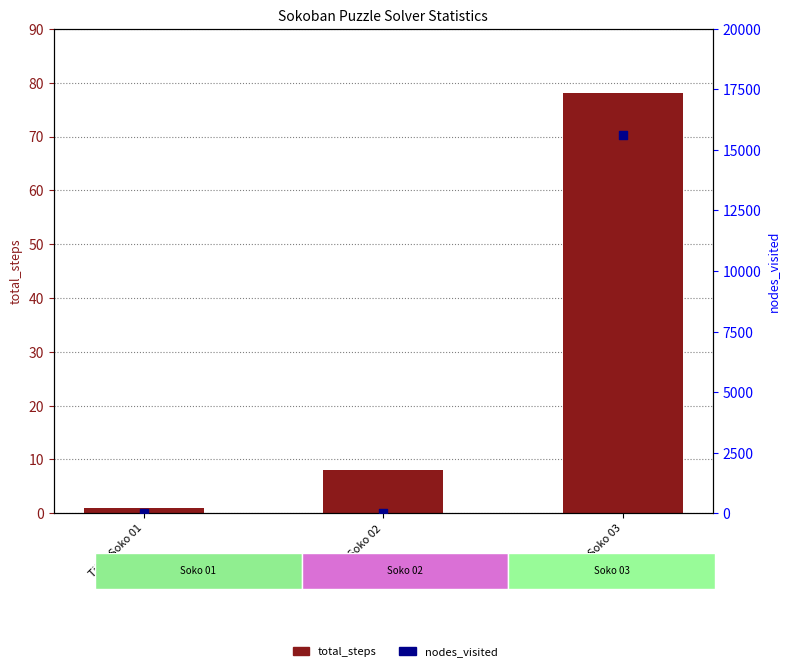

Which series has the widest spread of Y values?

nodes_visited